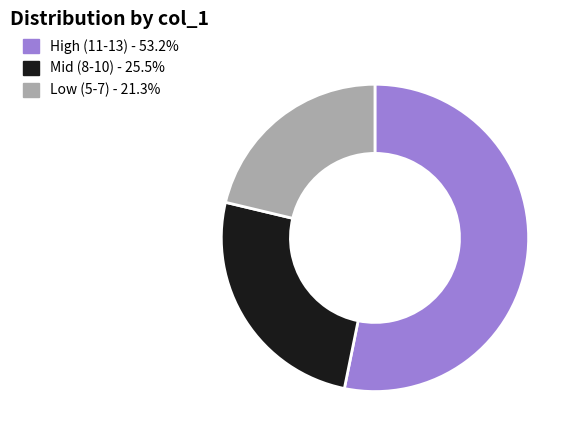

Combined, do High (11-13) - 53.2% and Low (5-7) - 21.3% account for over 50%?

Yes